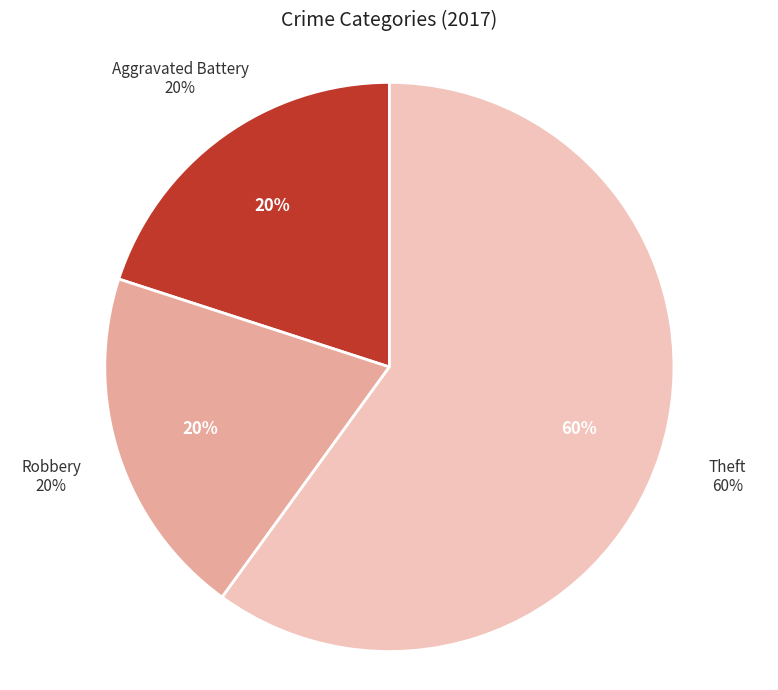

Which slice is the largest?

Theft